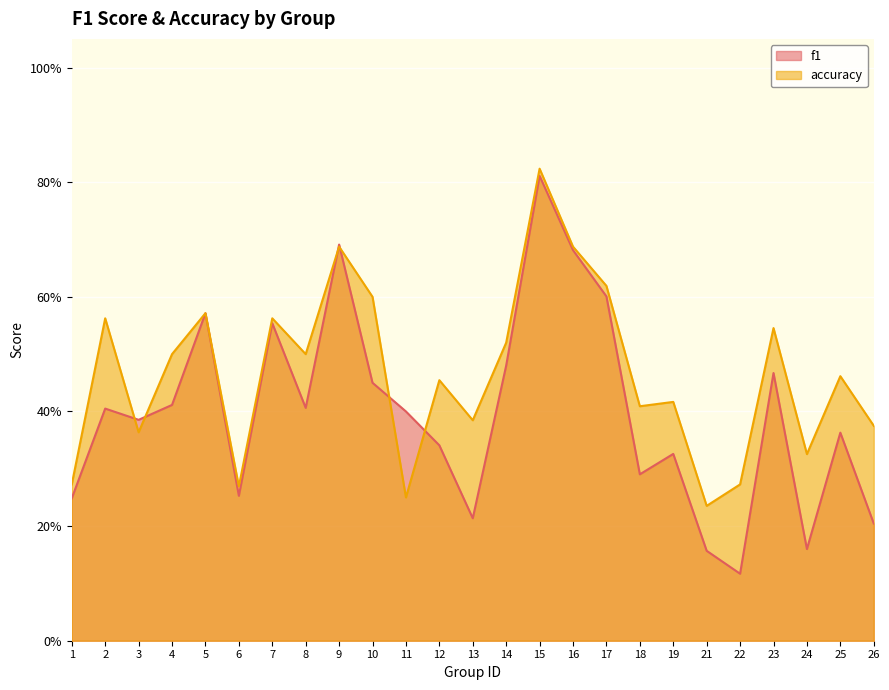

True or false: accuracy has a value of 0.6 at 7.

True